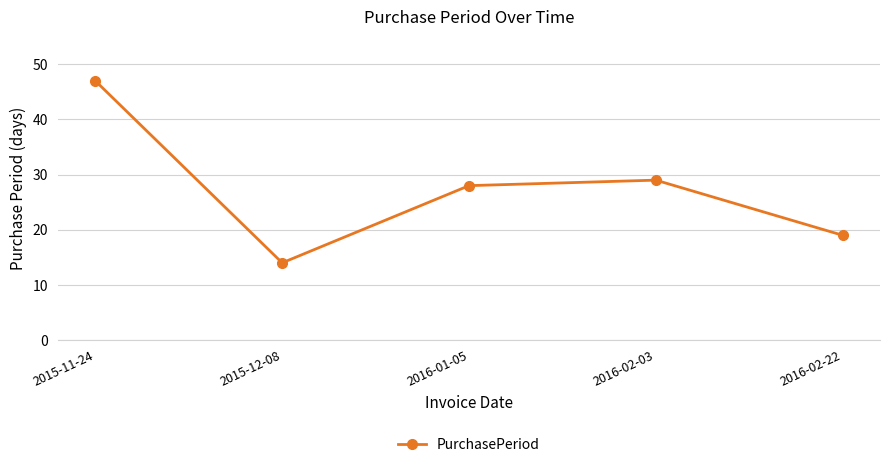

Where does the data first go above 28?

2015-11-24